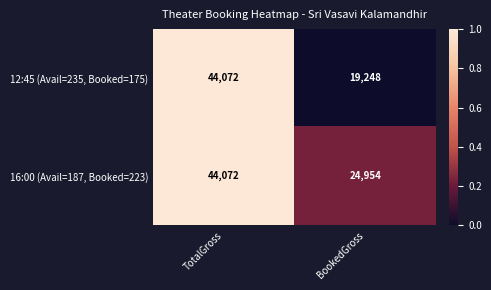

Rank the series at BookedGross from lowest to highest value.

12:45 (Avail=235, Booked=175), 16:00 (Avail=187, Booked=223)